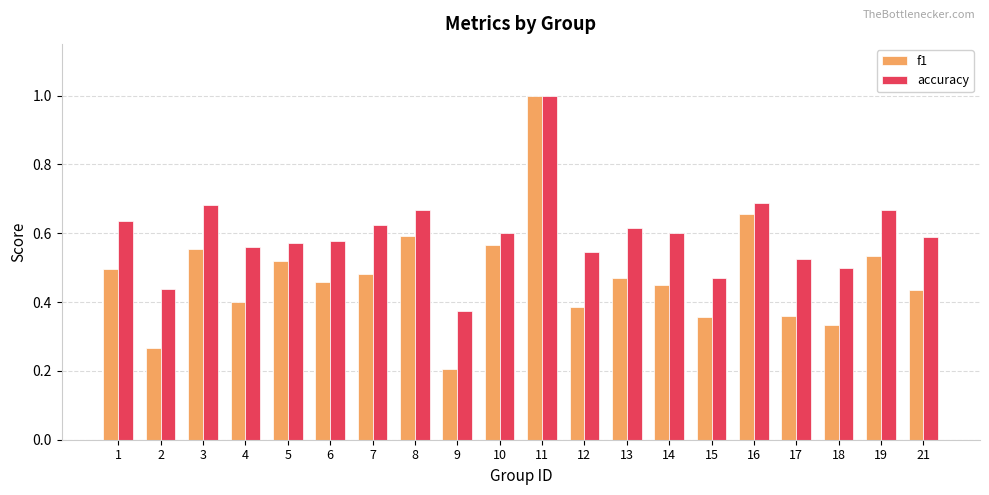

Are the bars horizontal?

No